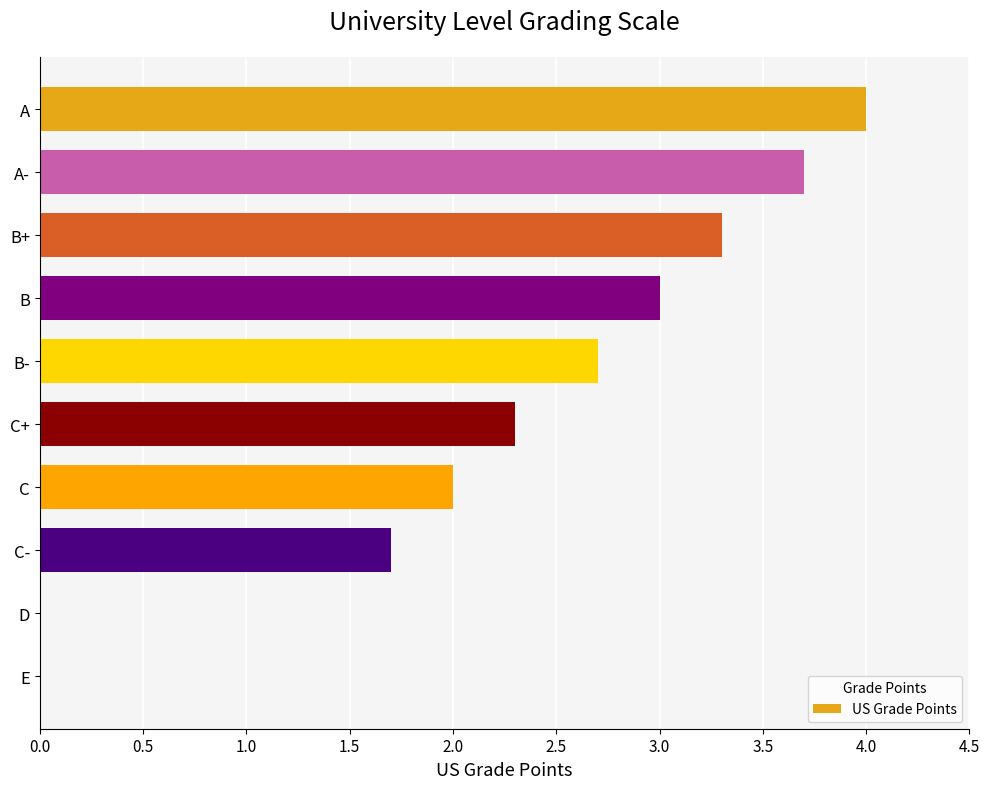

How many data points does each series have?

10